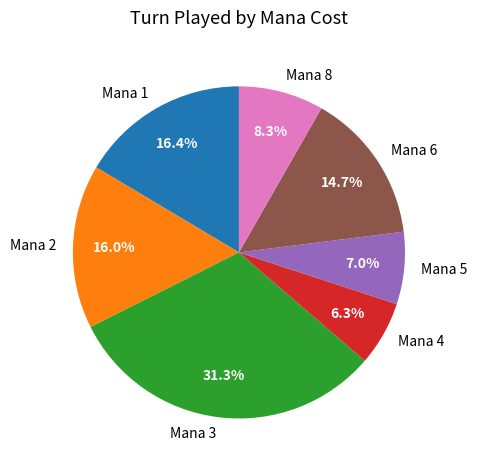

Between Mana 1 and Mana 4, which is larger?

Mana 1